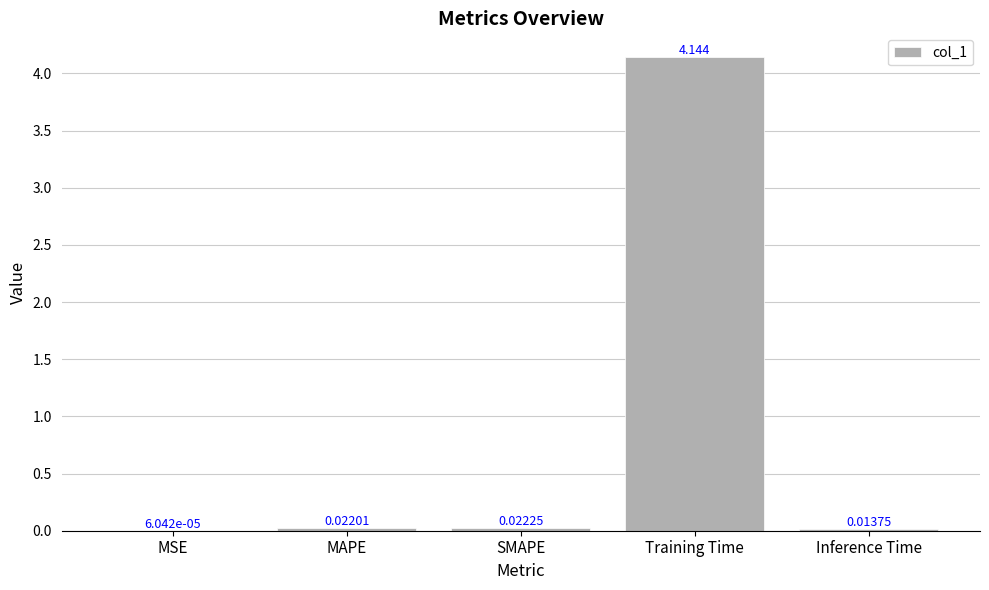

Are the bars horizontal?

No